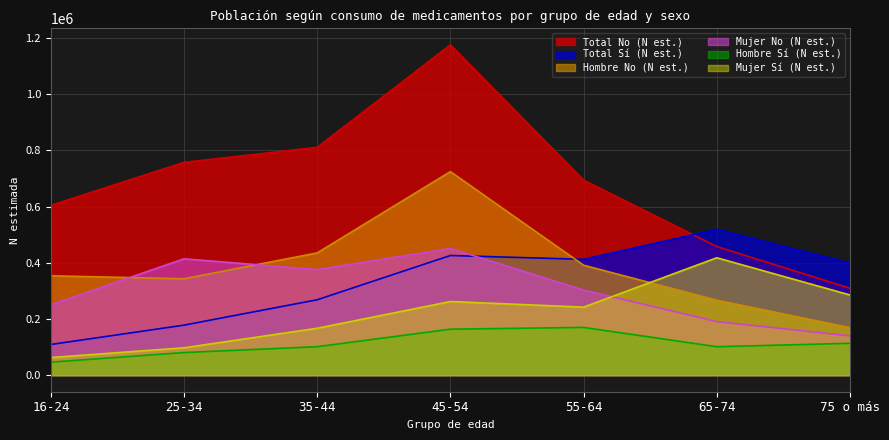

How many interior local peaks does the Total No (N est.) series have?

1